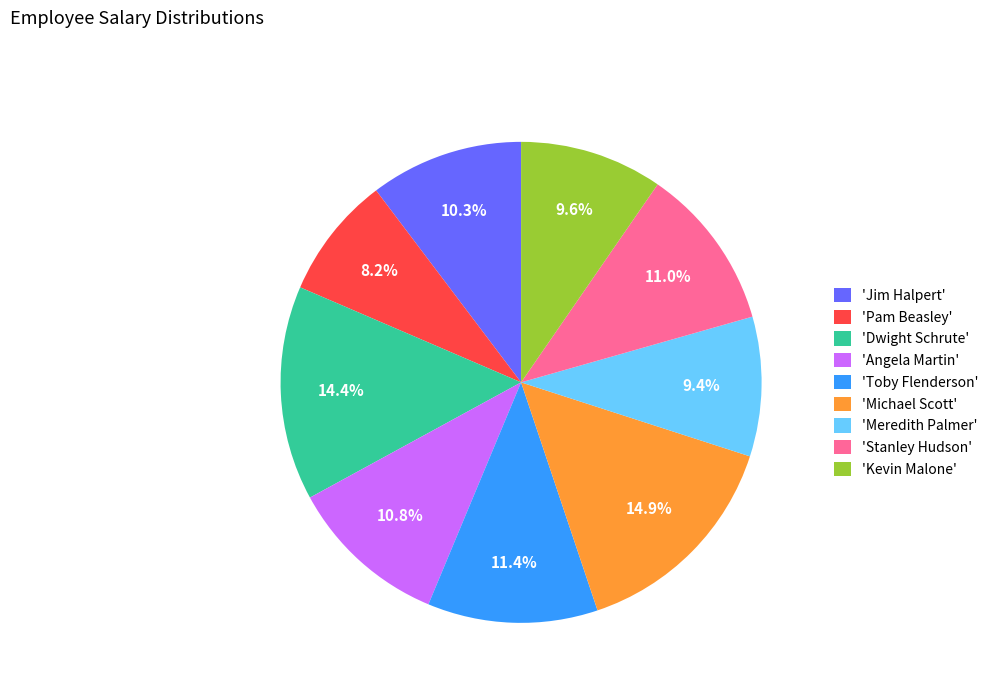

Count the number of slices in the pie.

9